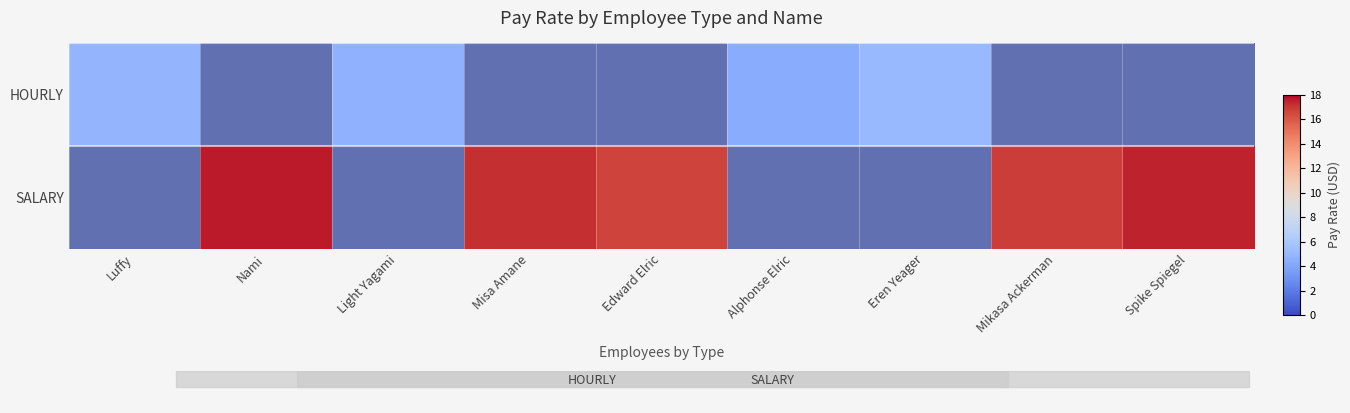

At how many categories does at least one series exceed 7?

5